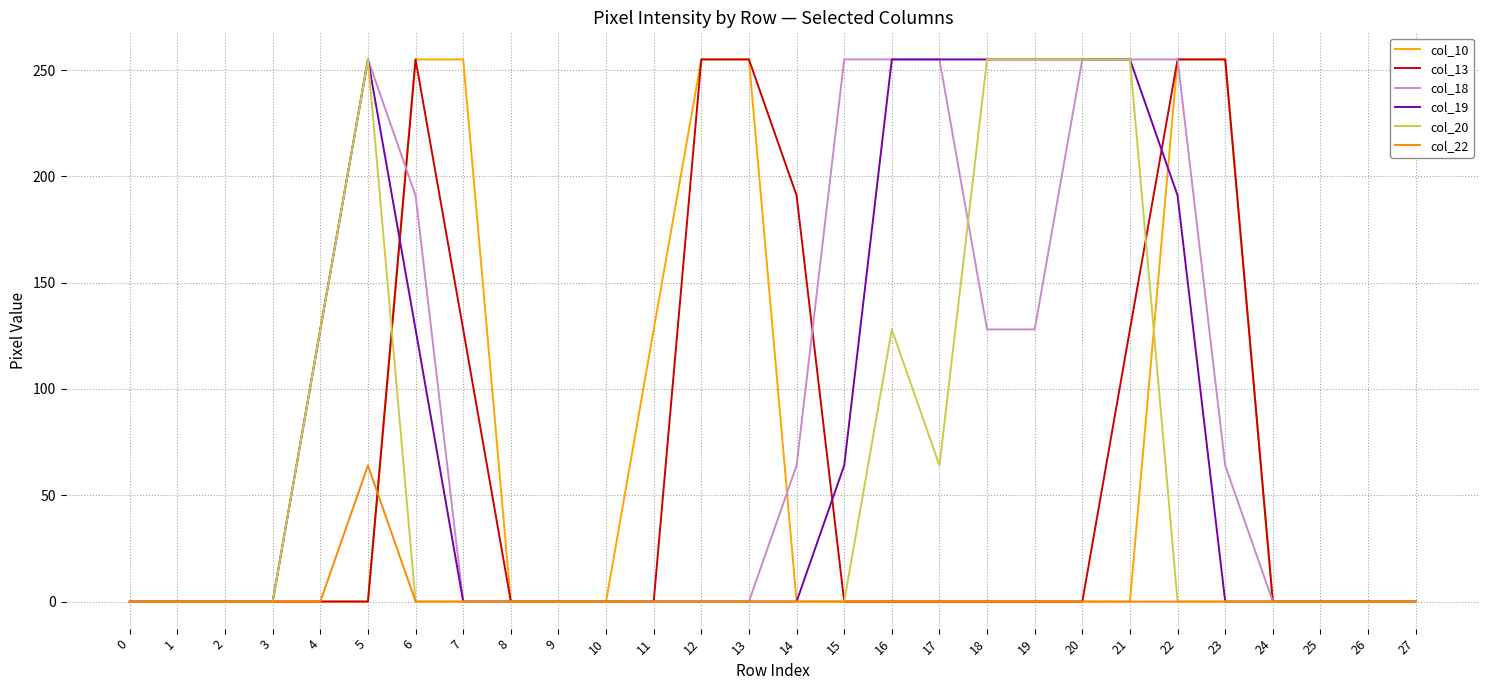

Count the number of categories in the chart.

28